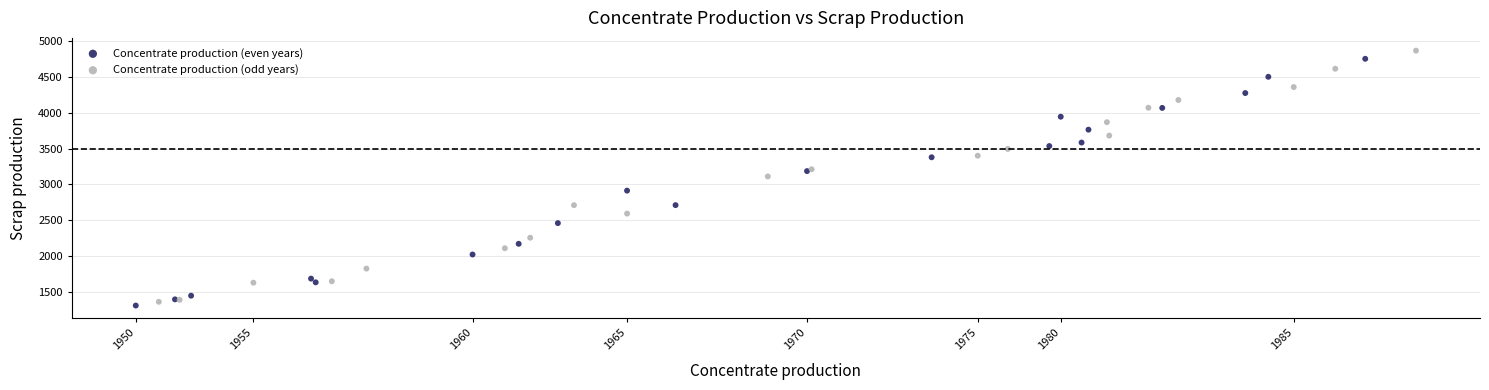

Which series reaches the minimum Y coordinate?

Concentrate production (even years)